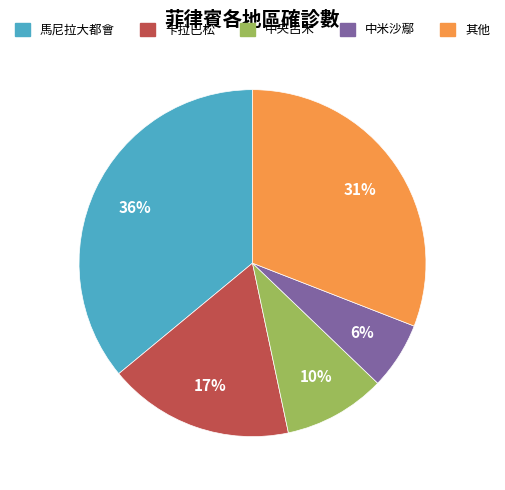

Is there a majority slice in this chart?

No